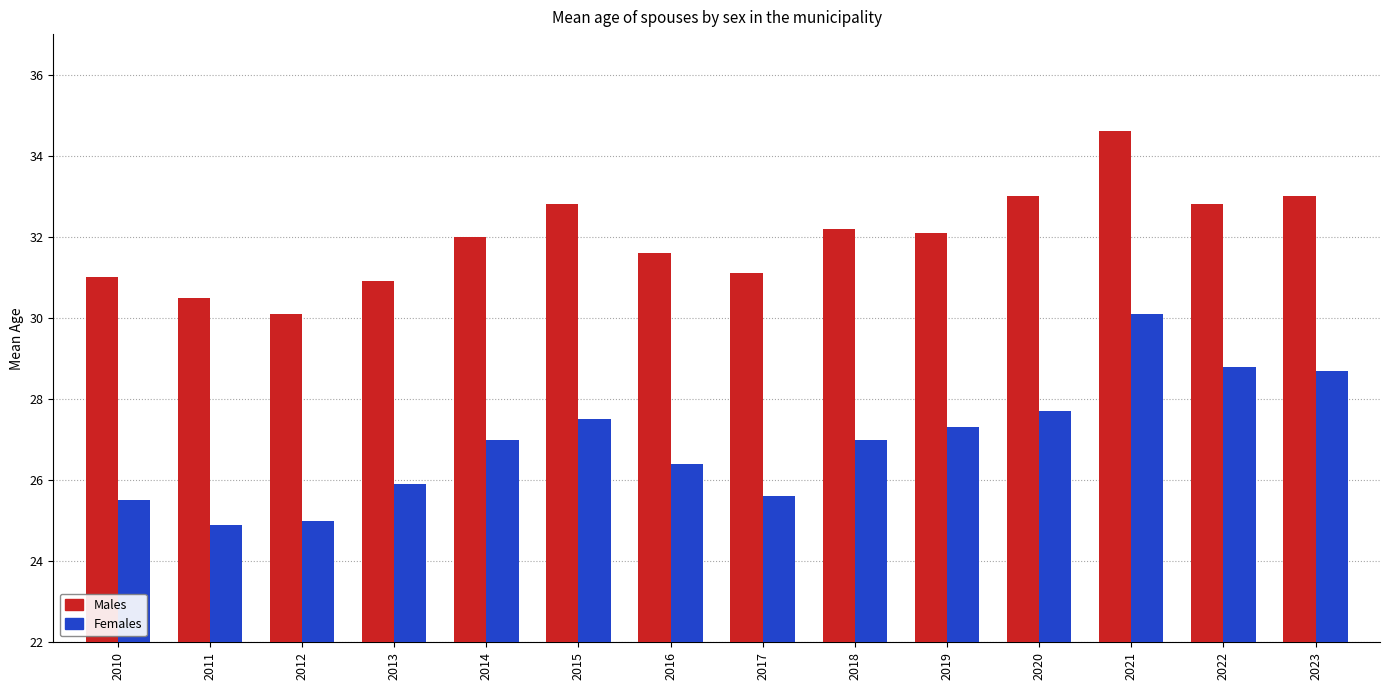

What is the total value across all series at 2020?

60.7